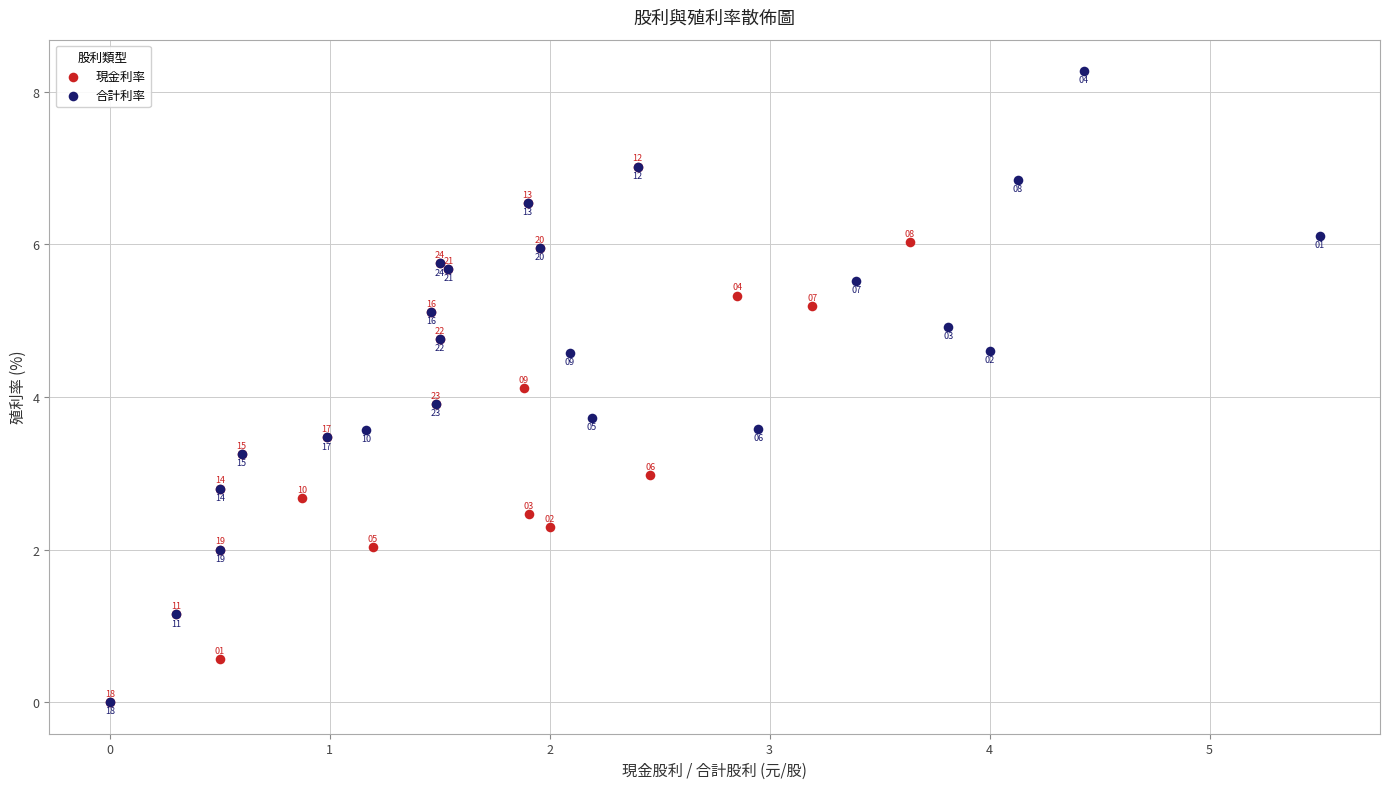

Which series has the largest Y range (max minus min)?

合計利率